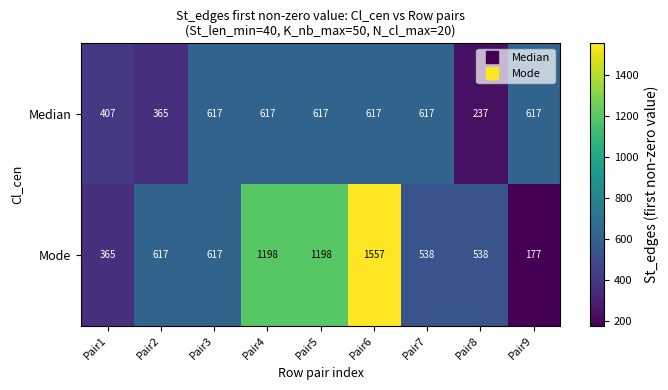

What is the difference between the highest and lowest values at Pair1?

42